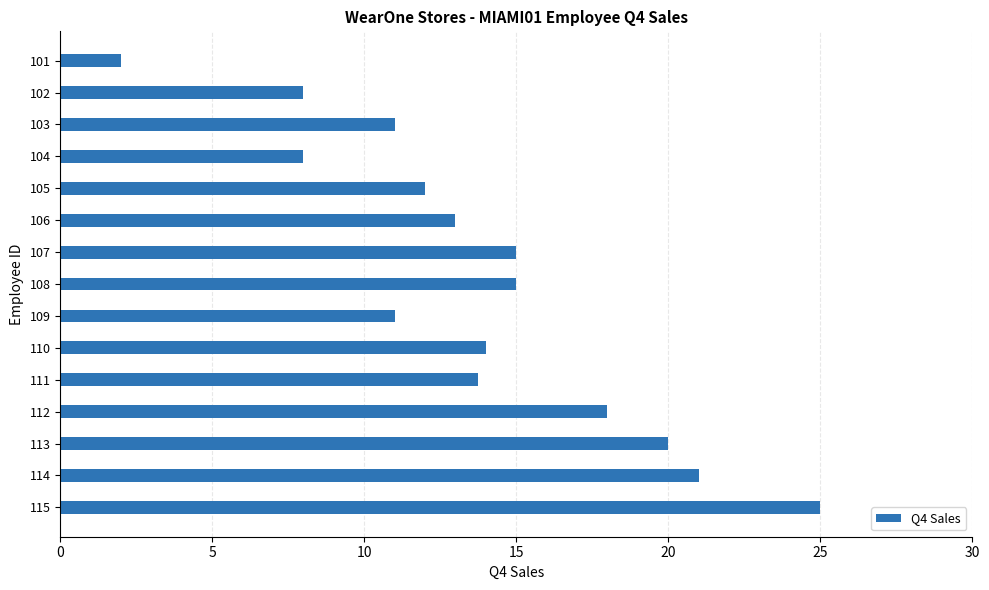

What is the average value?

13.8